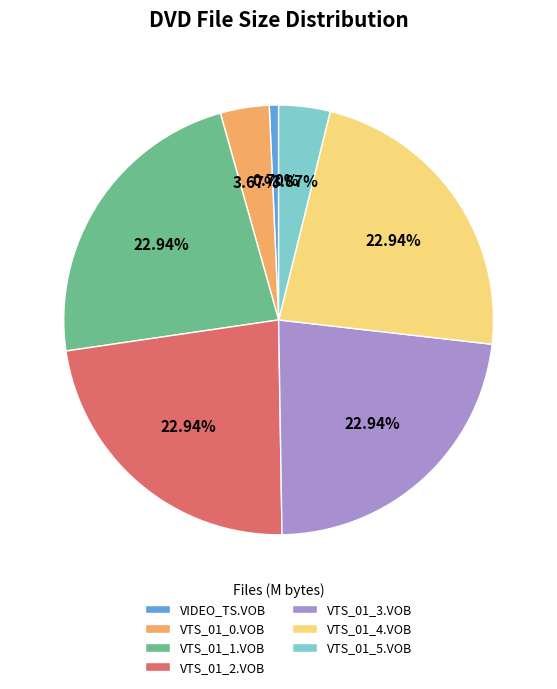

Combined, do VTS_01_3.VOB and VIDEO_TS.VOB account for over 50%?

No